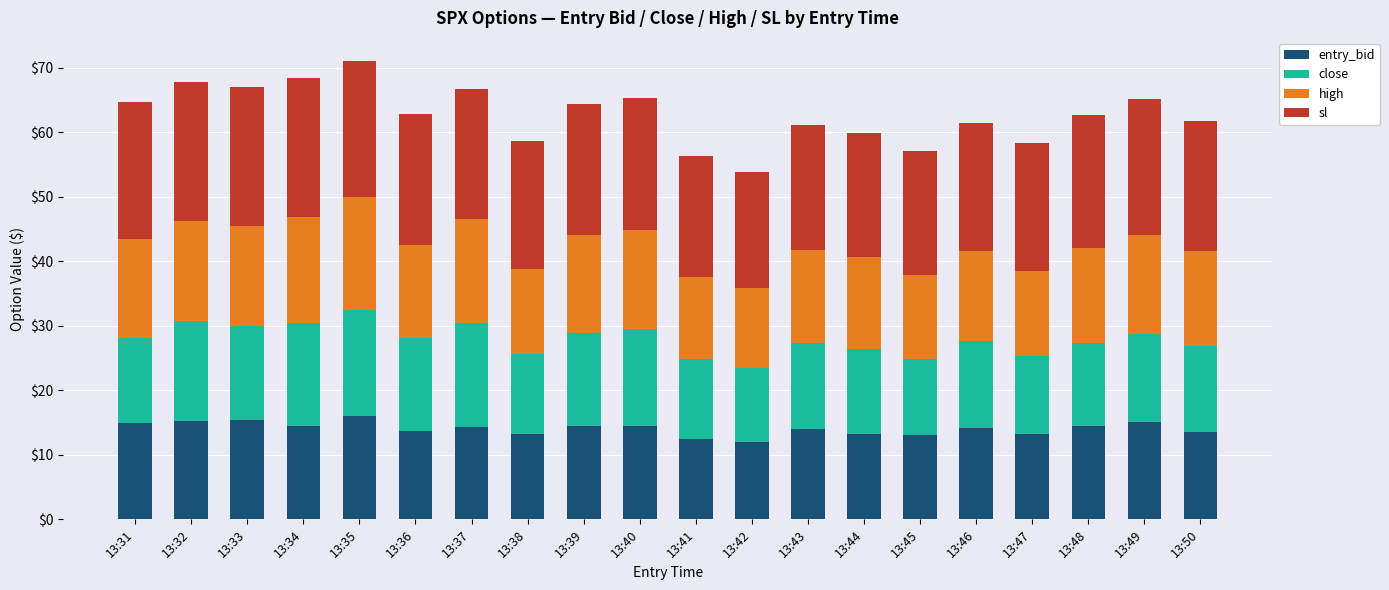

The entry_bid series shows 18.1 at 13:50. True or false?

False